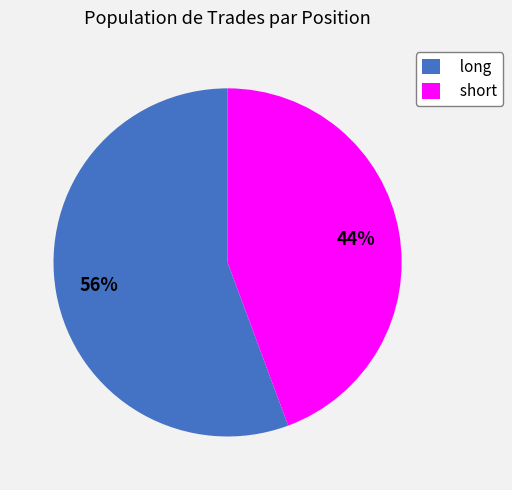

Rank the categories by value from lowest to highest.

short, long